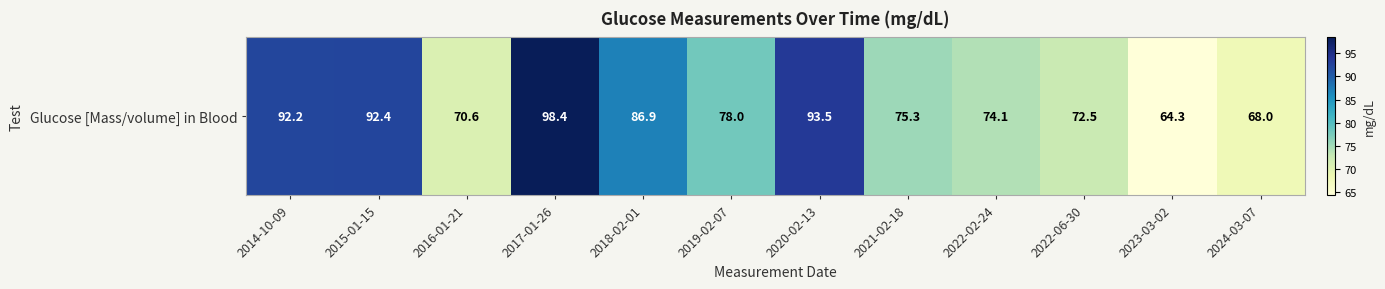

Approximately how many times larger is the value at 2019-02-07 compared to 2024-03-07?

1.1